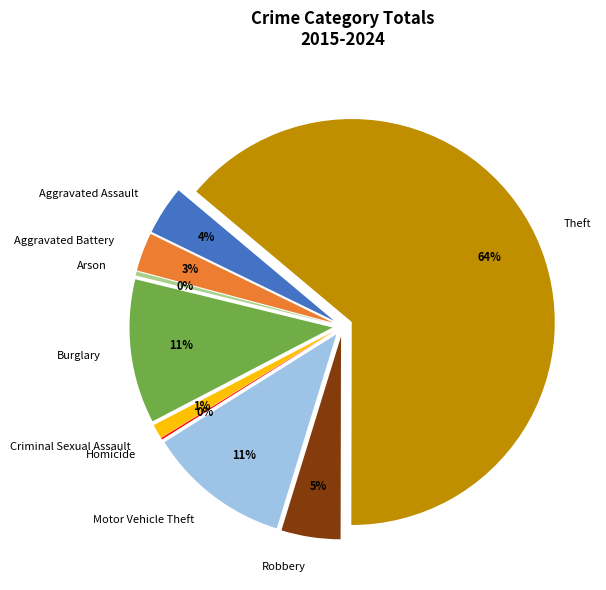

What percentage is NOT represented by Aggravated Assault?

96.1%